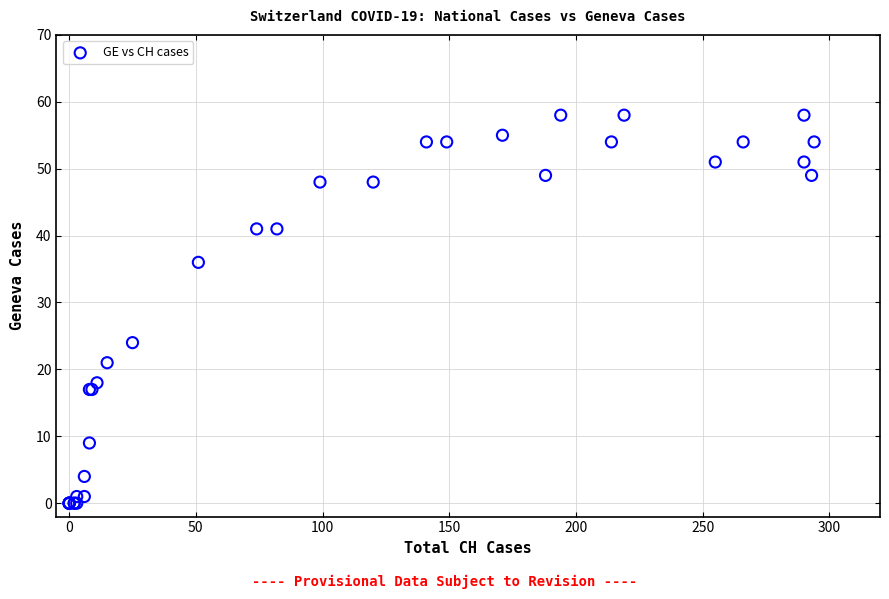

What Y value in the scatter plot is closest to 29?

24